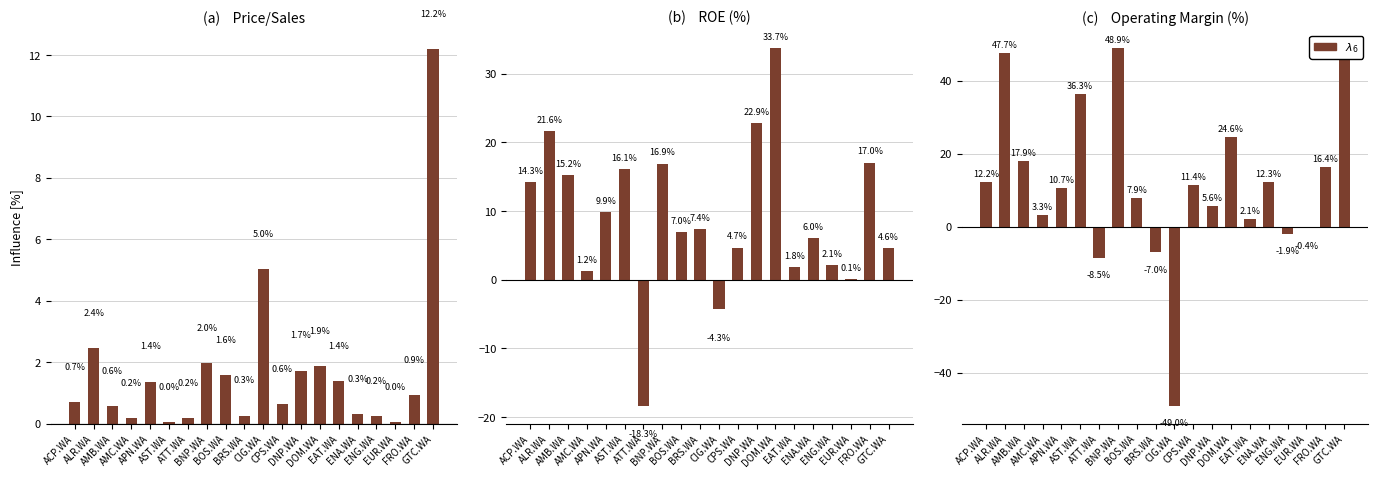

What is the label of the 1st bar from the right?

GTC.WA